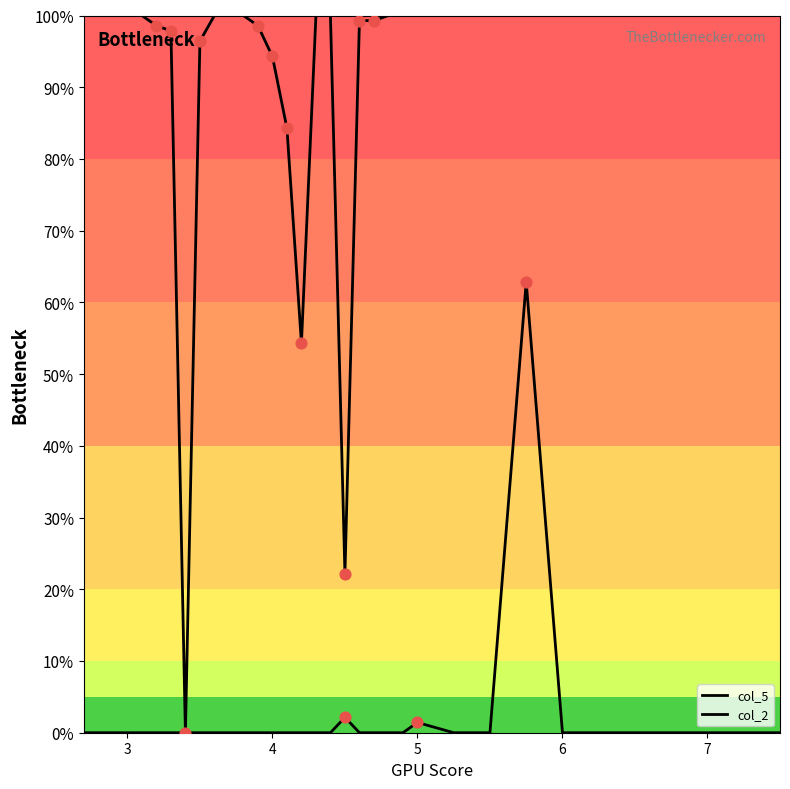

What are all the series names shown in the legend?

col_5, col_2